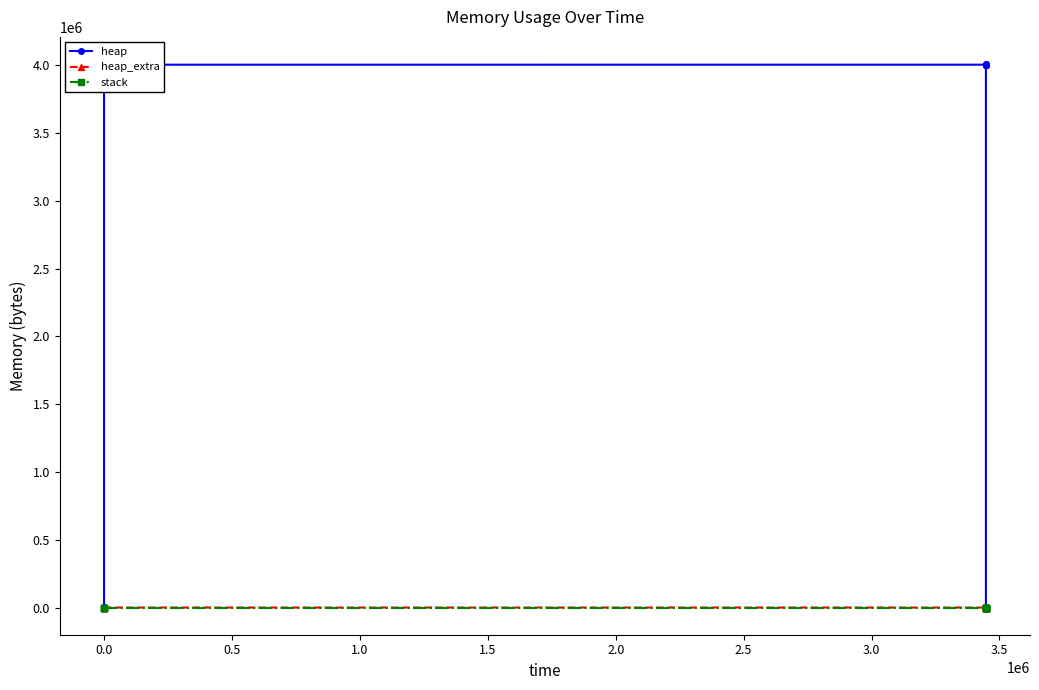

What is the total value across all series at 3.0?

4009264